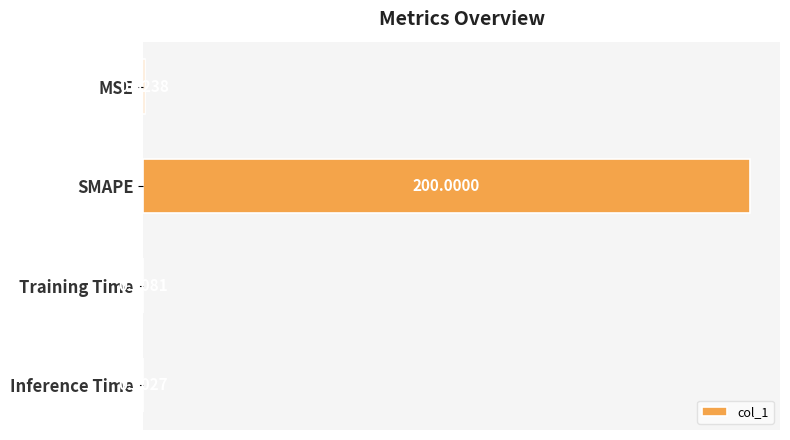

Count the number of categories in the chart.

4